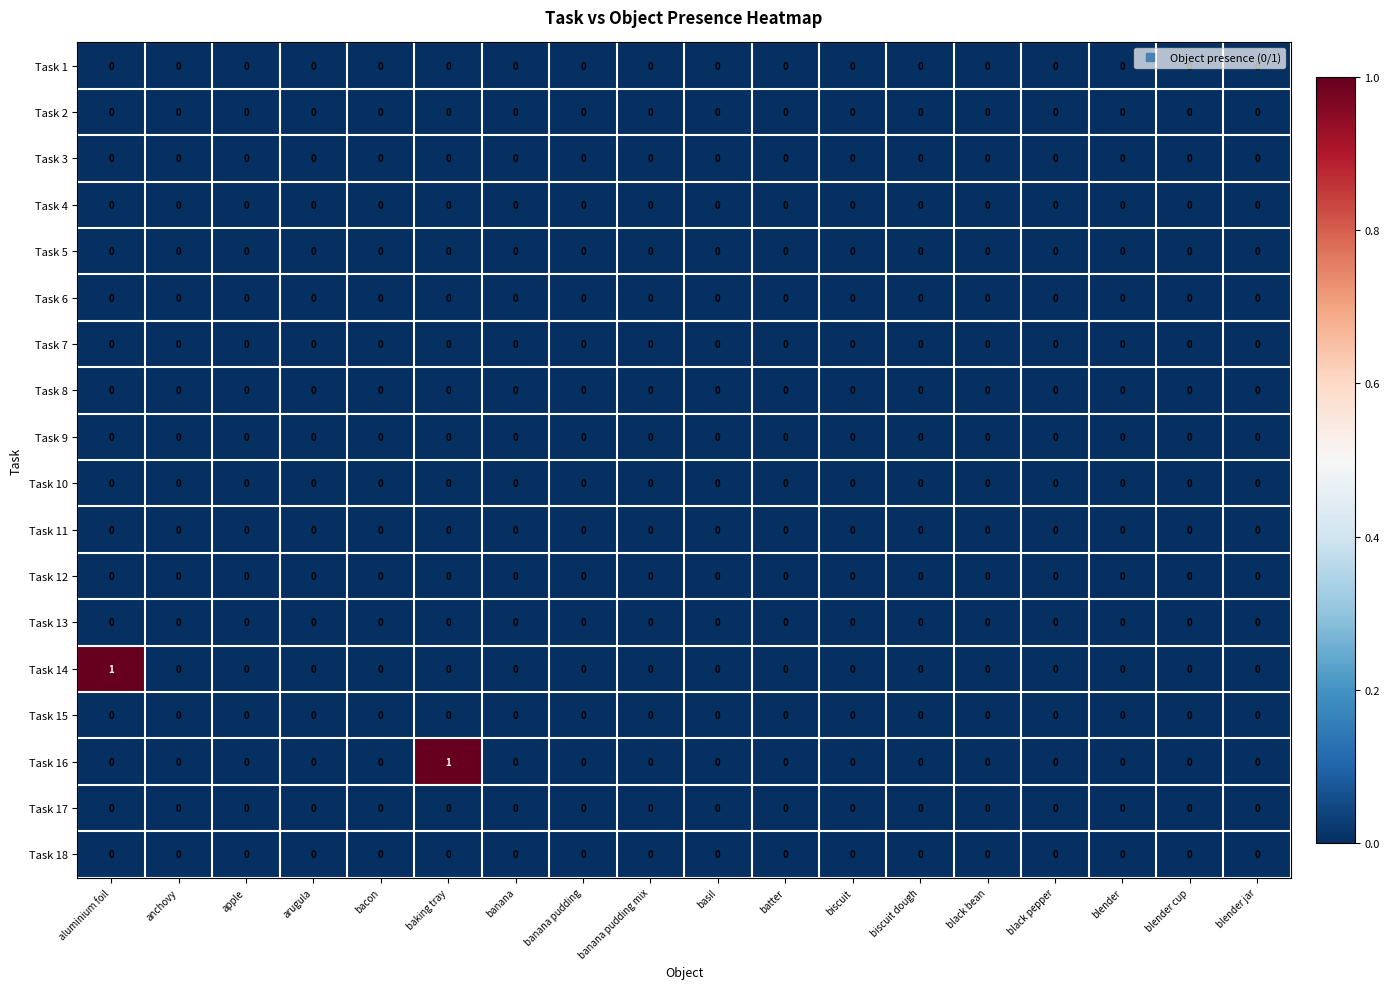

Which category has the highest value in the Task 16 series?

baking tray